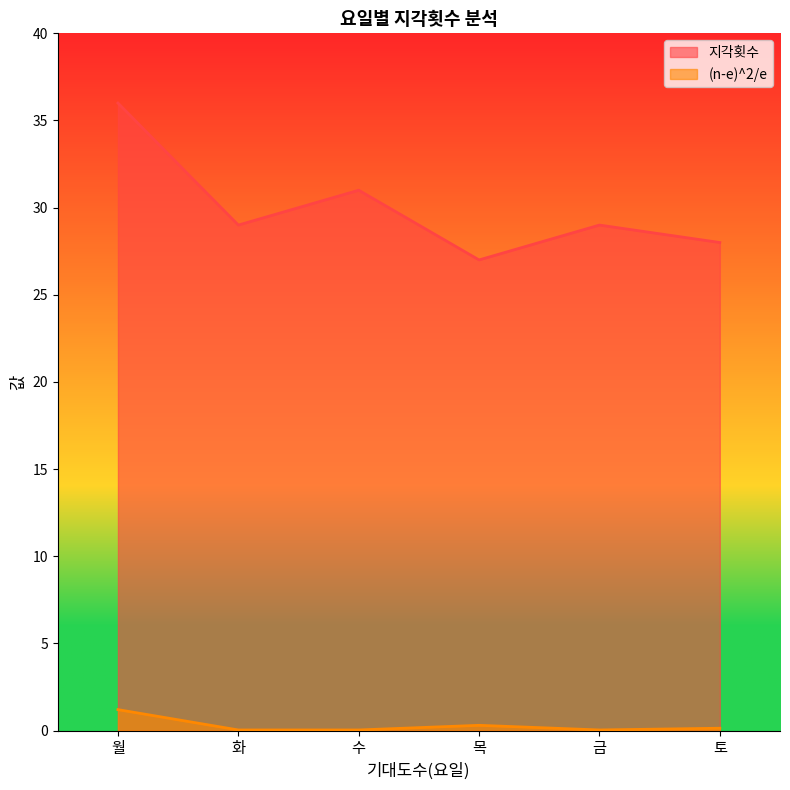

Which series has the widest spread of values?

지각횟수